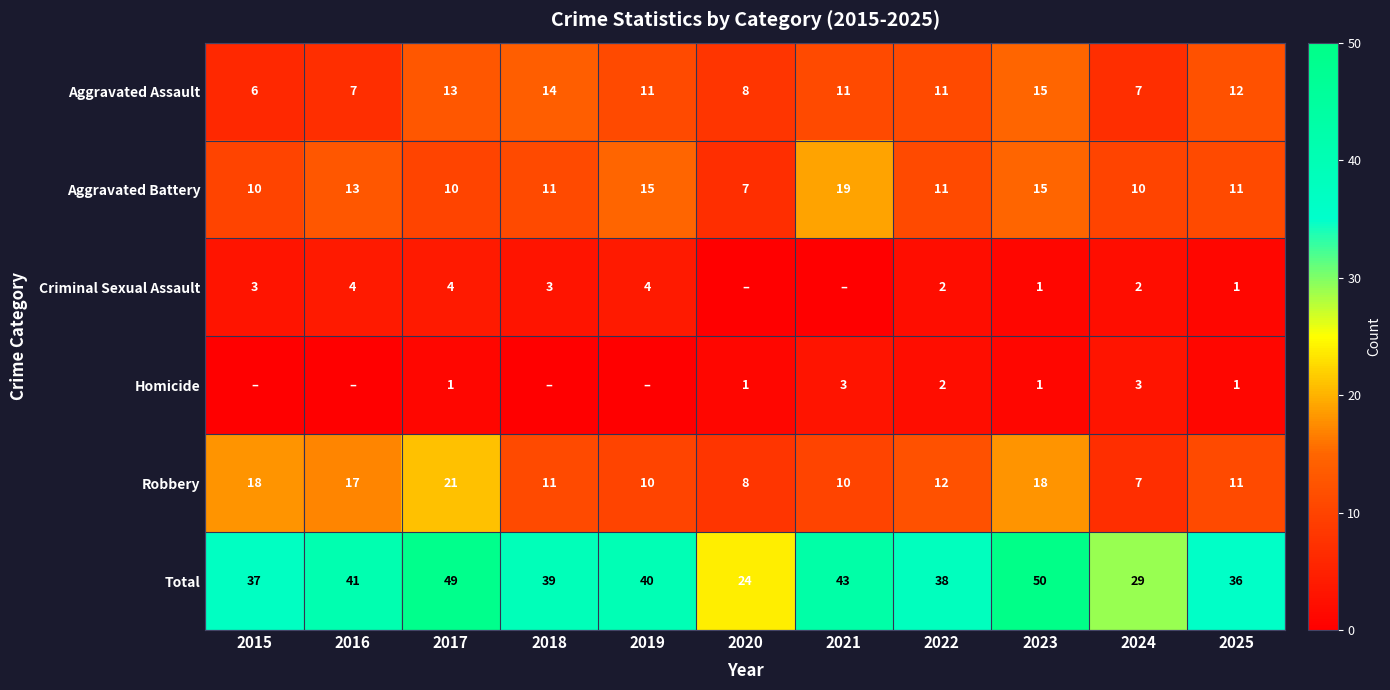

At how many categories does at least one series exceed 33?

9